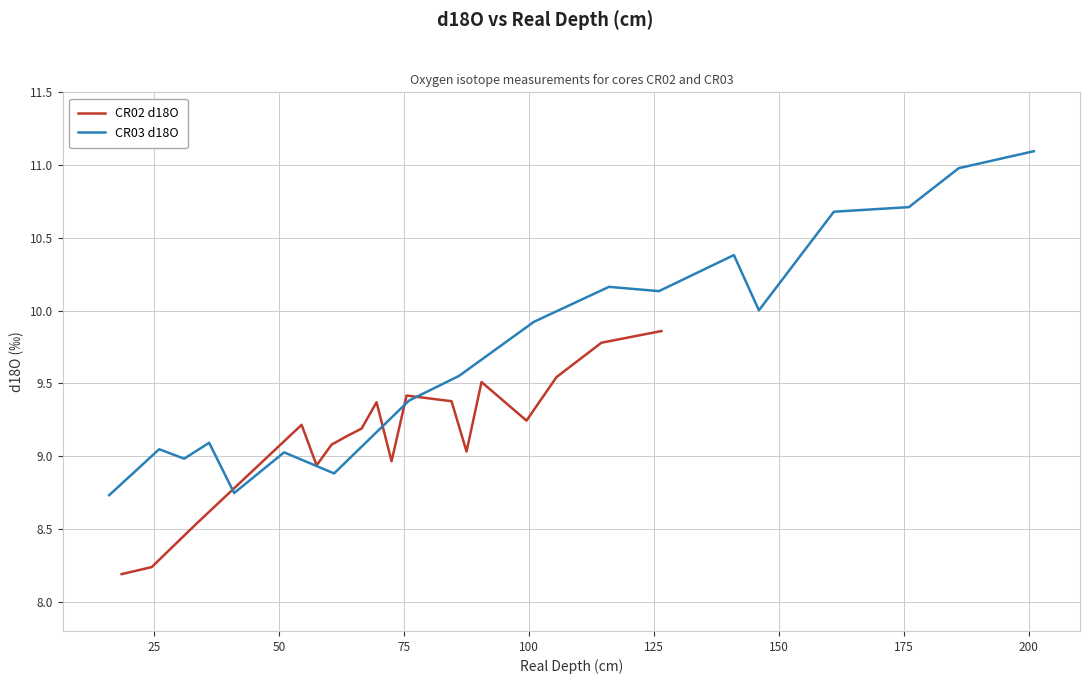

How many values in the CR03 d18O series exceed 9?

14